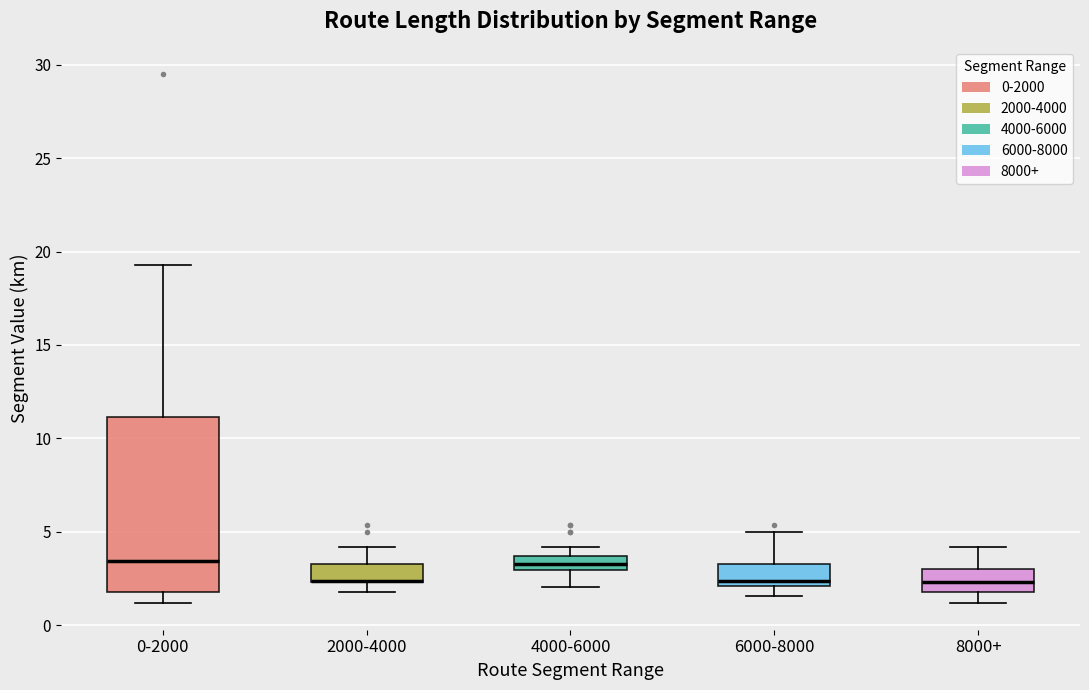

Which box is the tallest, from its lower edge to its upper edge?

0-2000